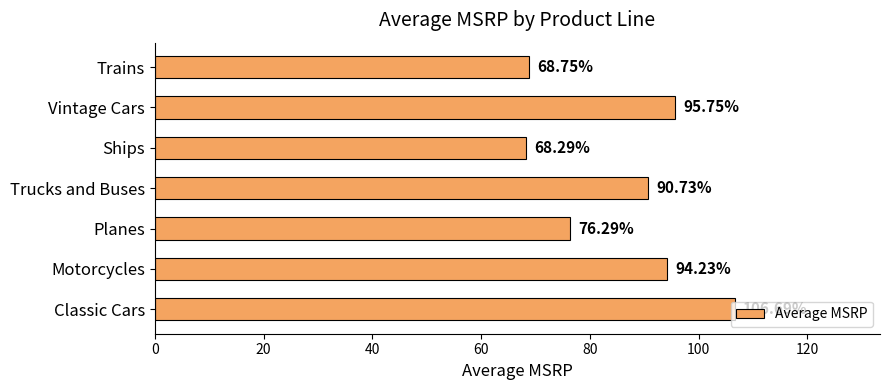

At which label is the value closest to 87?

Trucks and Buses